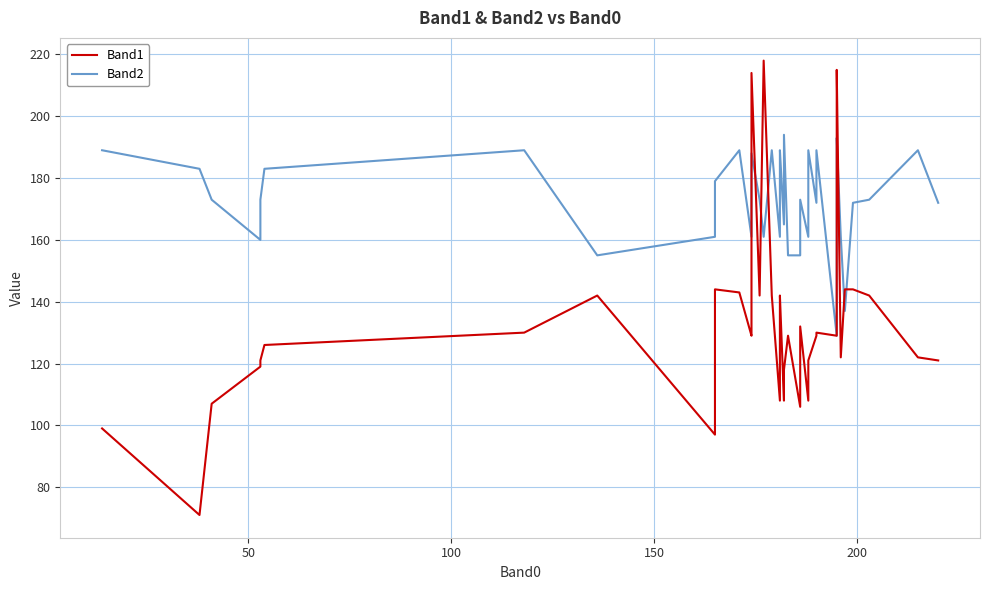

True or false: Band1 and Band2 intersect in this chart.

True